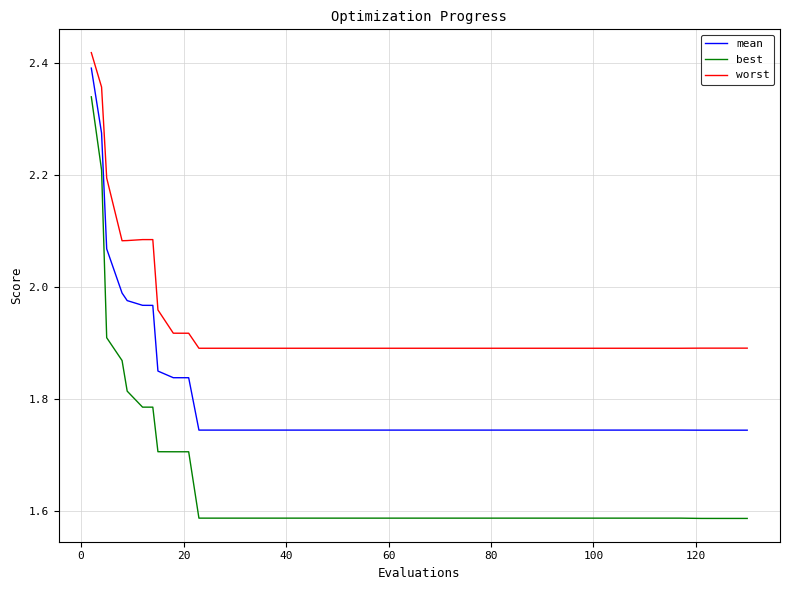

Which series has the widest spread of values?

best